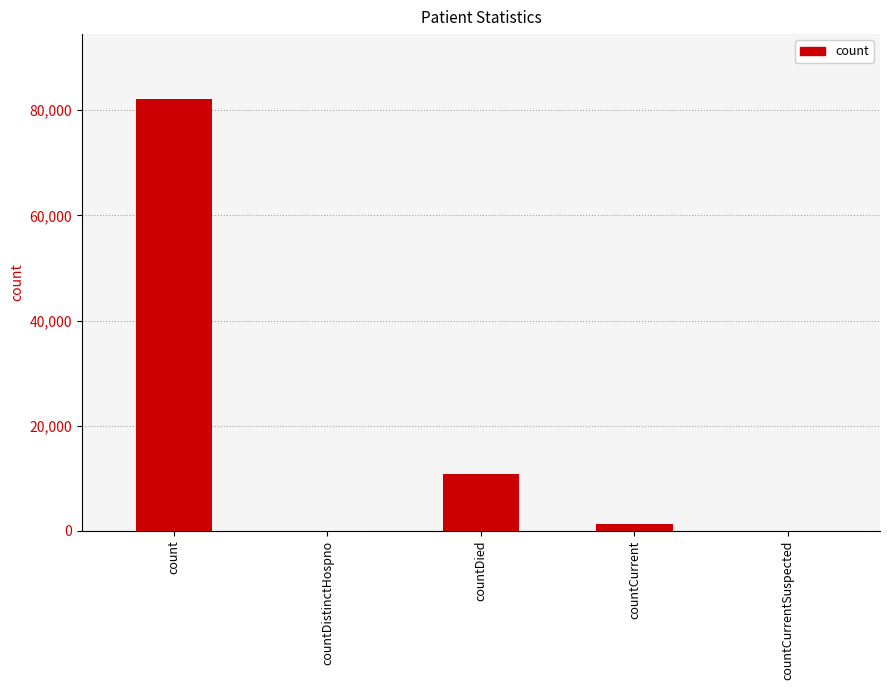

The value at countDied is 19106. True or false?

False